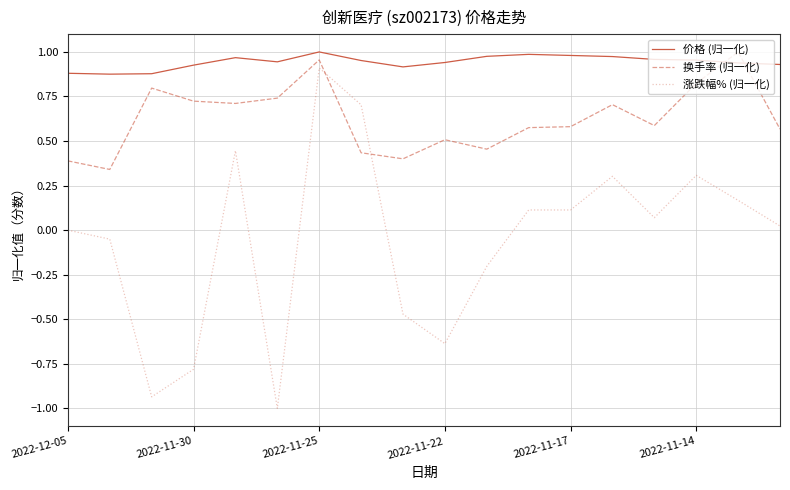

How many lines are shown in the chart?

3